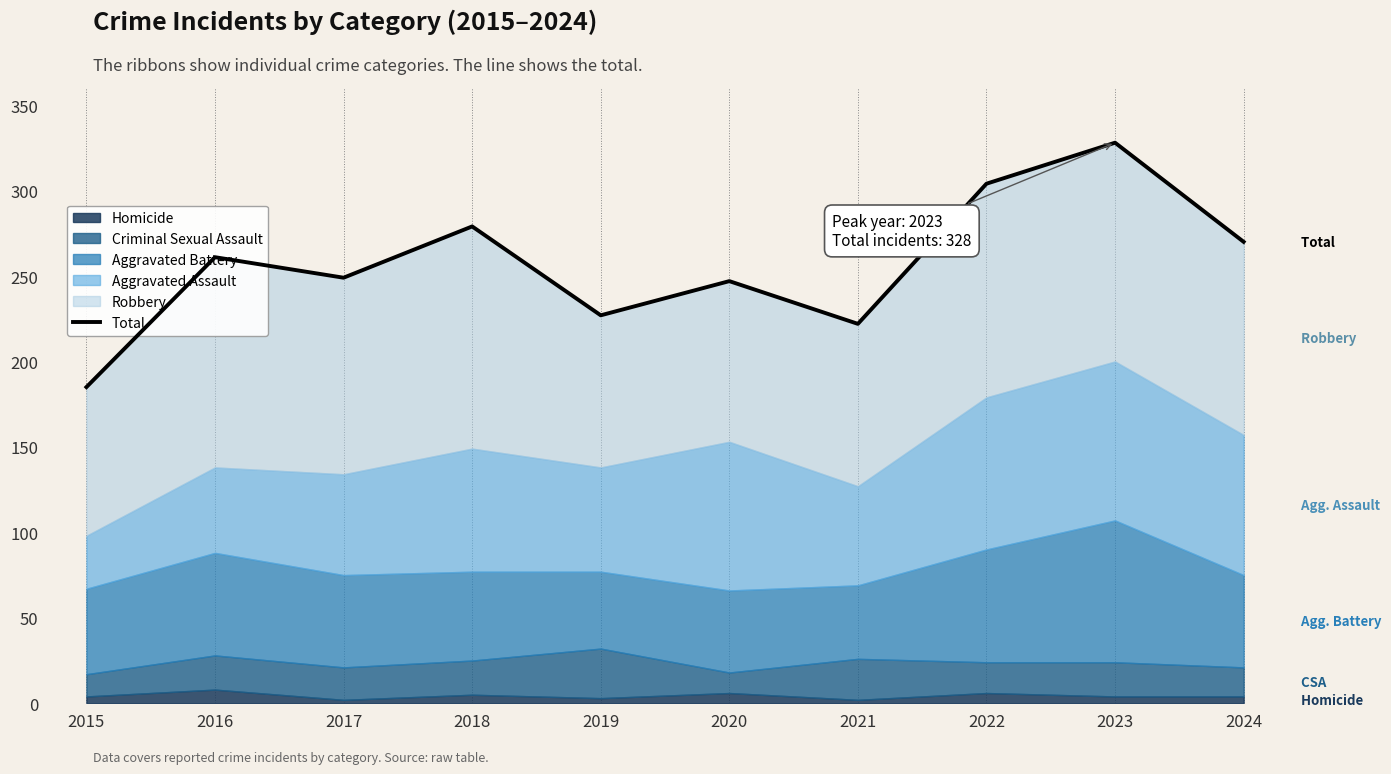

What is the change in value from 2019 to 2021?

-5